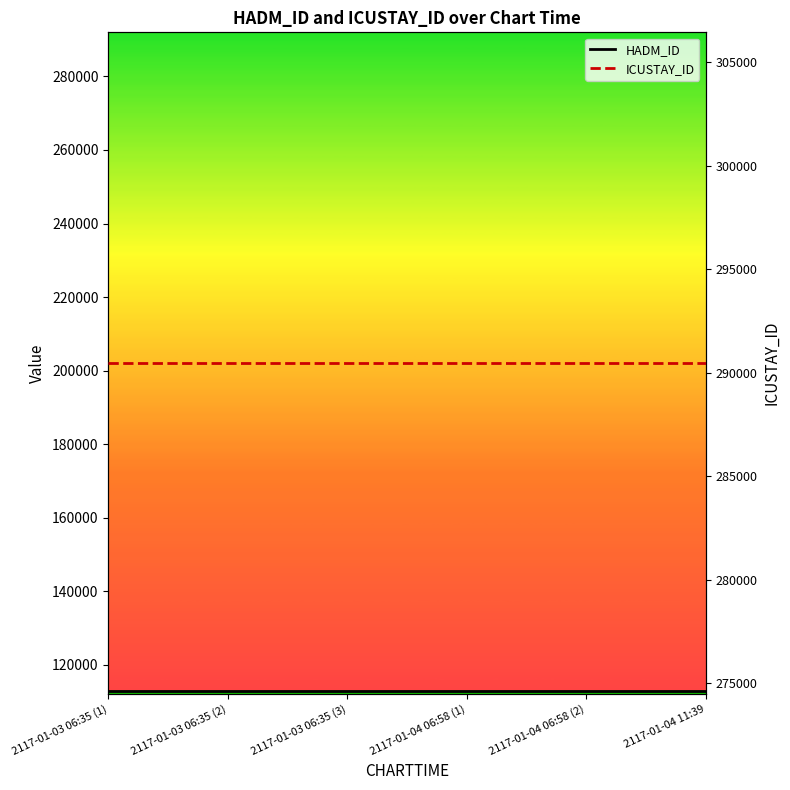

At how many categories does at least one series exceed 246115?

6